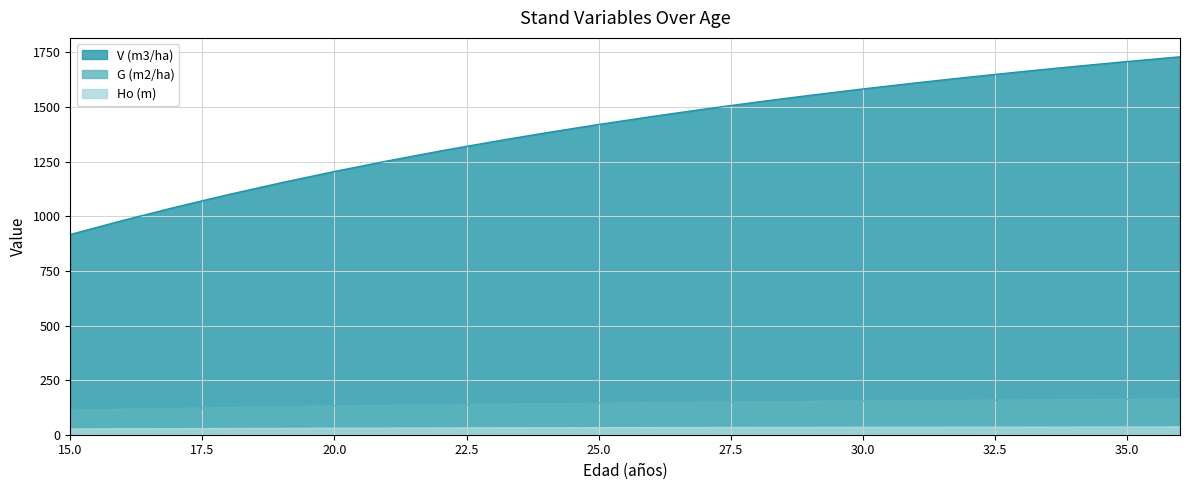

Where is Ho (m) nearest to the value 30?

21